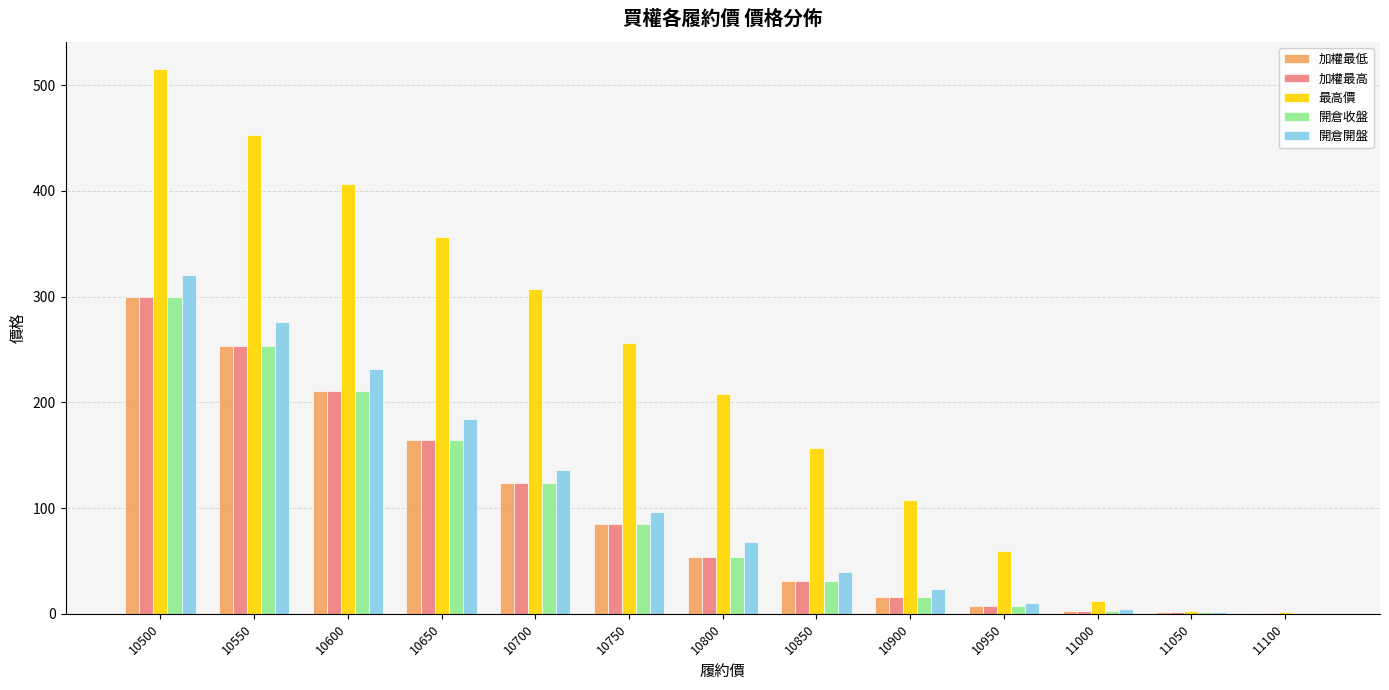

Between 10650 and 10700, which series saw the biggest shift?

最高價